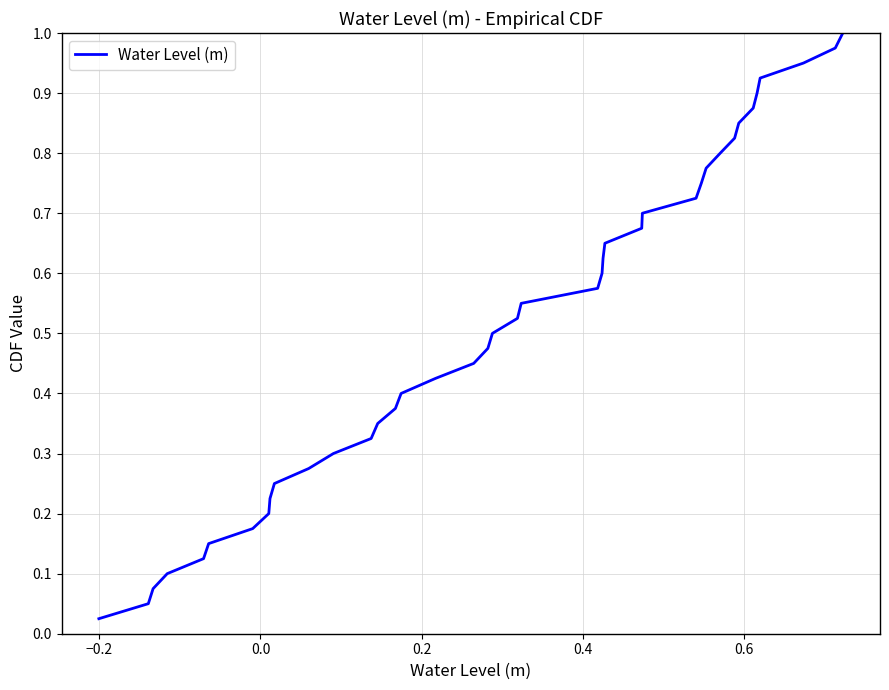

Does the chart display data point markers on the line(s)?

No